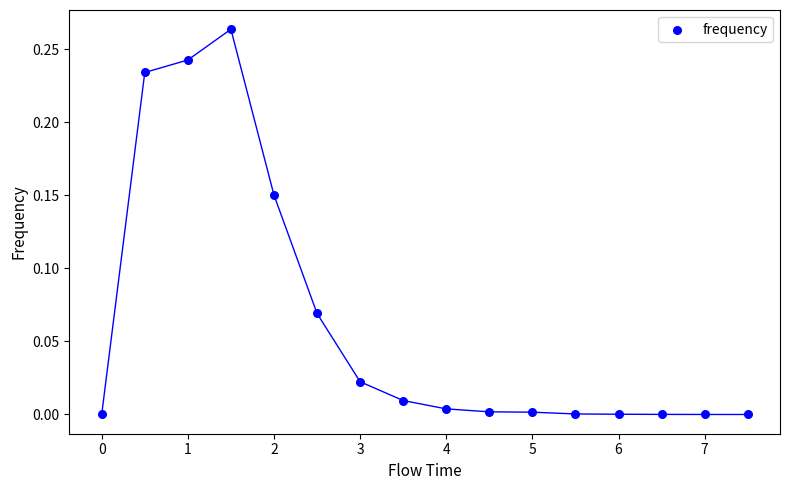

What is the range of X values (max minus min)?

7.5